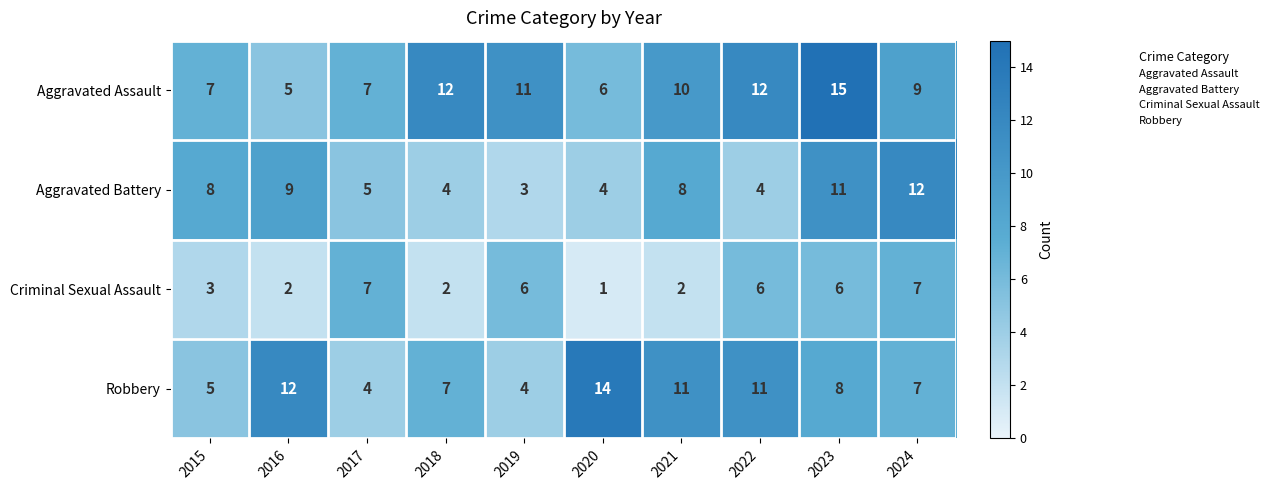

What is the greatest value displayed?

15